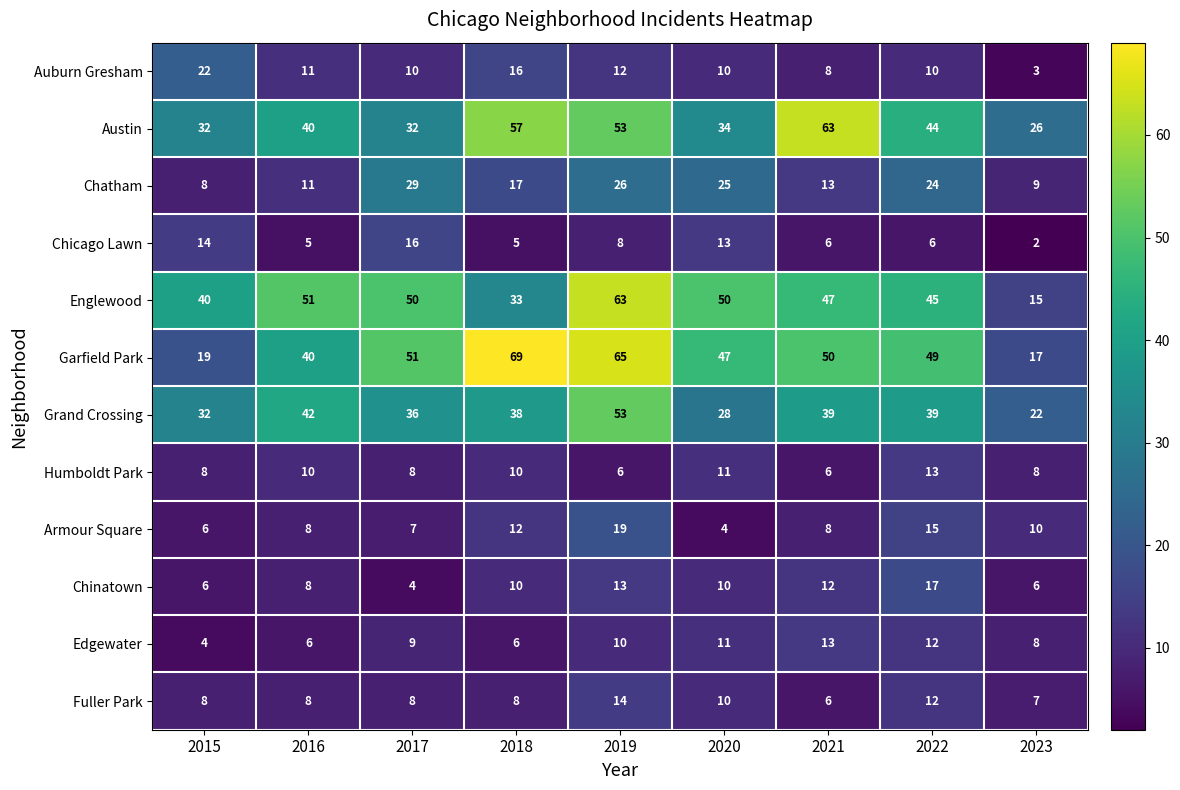

Which series has the widest spread of values?

Garfield Park